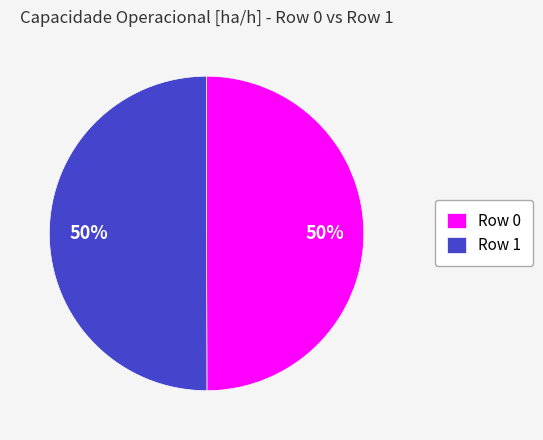

How many slices are in this pie chart?

2